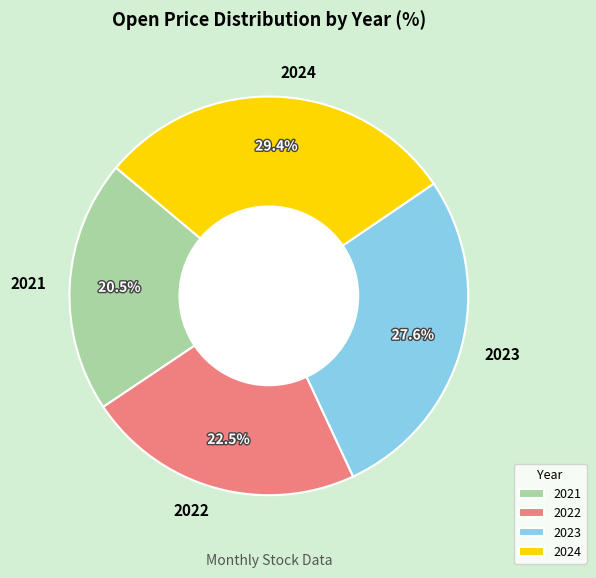

What is the smallest slice in the pie chart?

2021